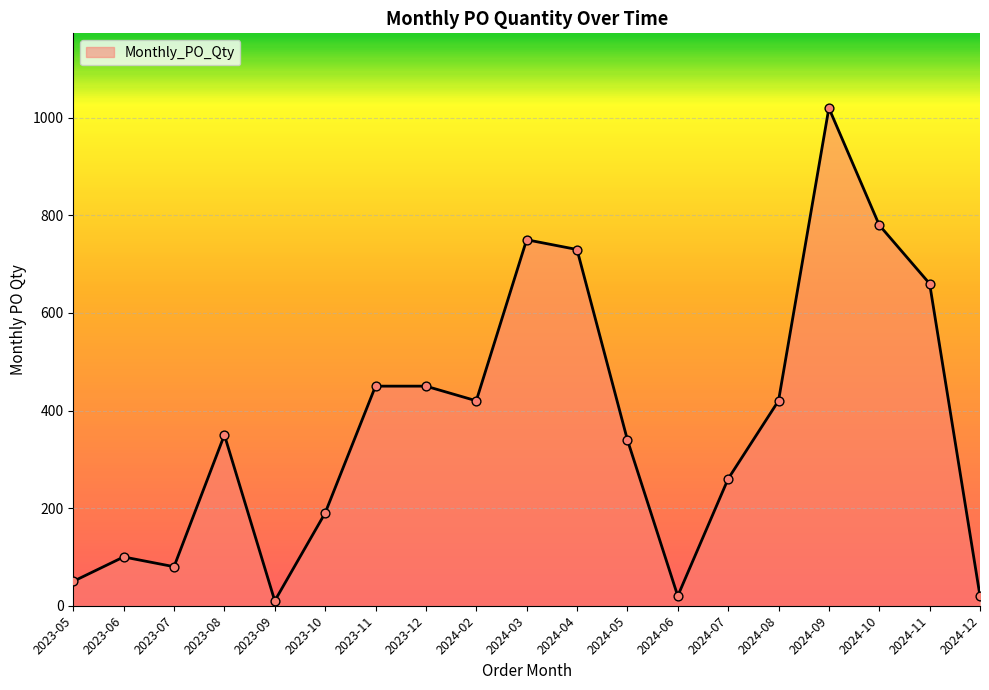

What is the change in value from 2024-03 to 2024-09?

+270